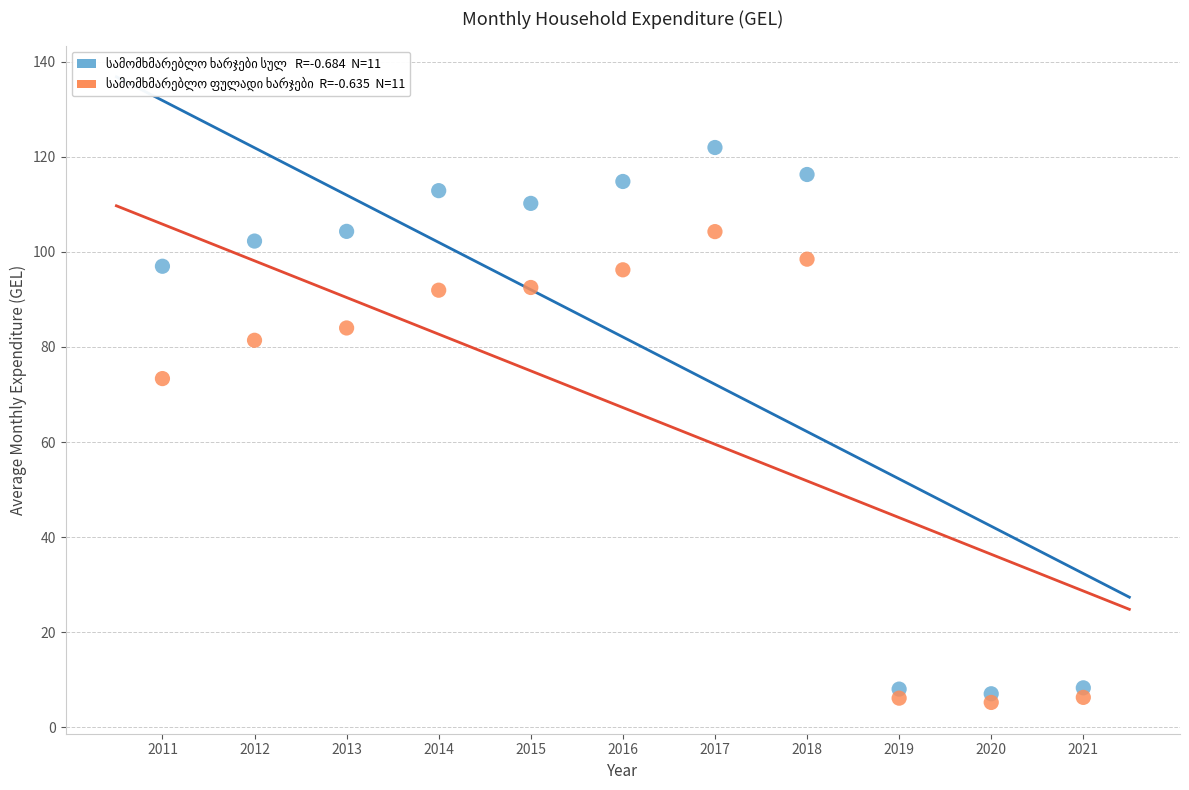

Across all data points, what is the range of Y values (max minus min)?

116.8